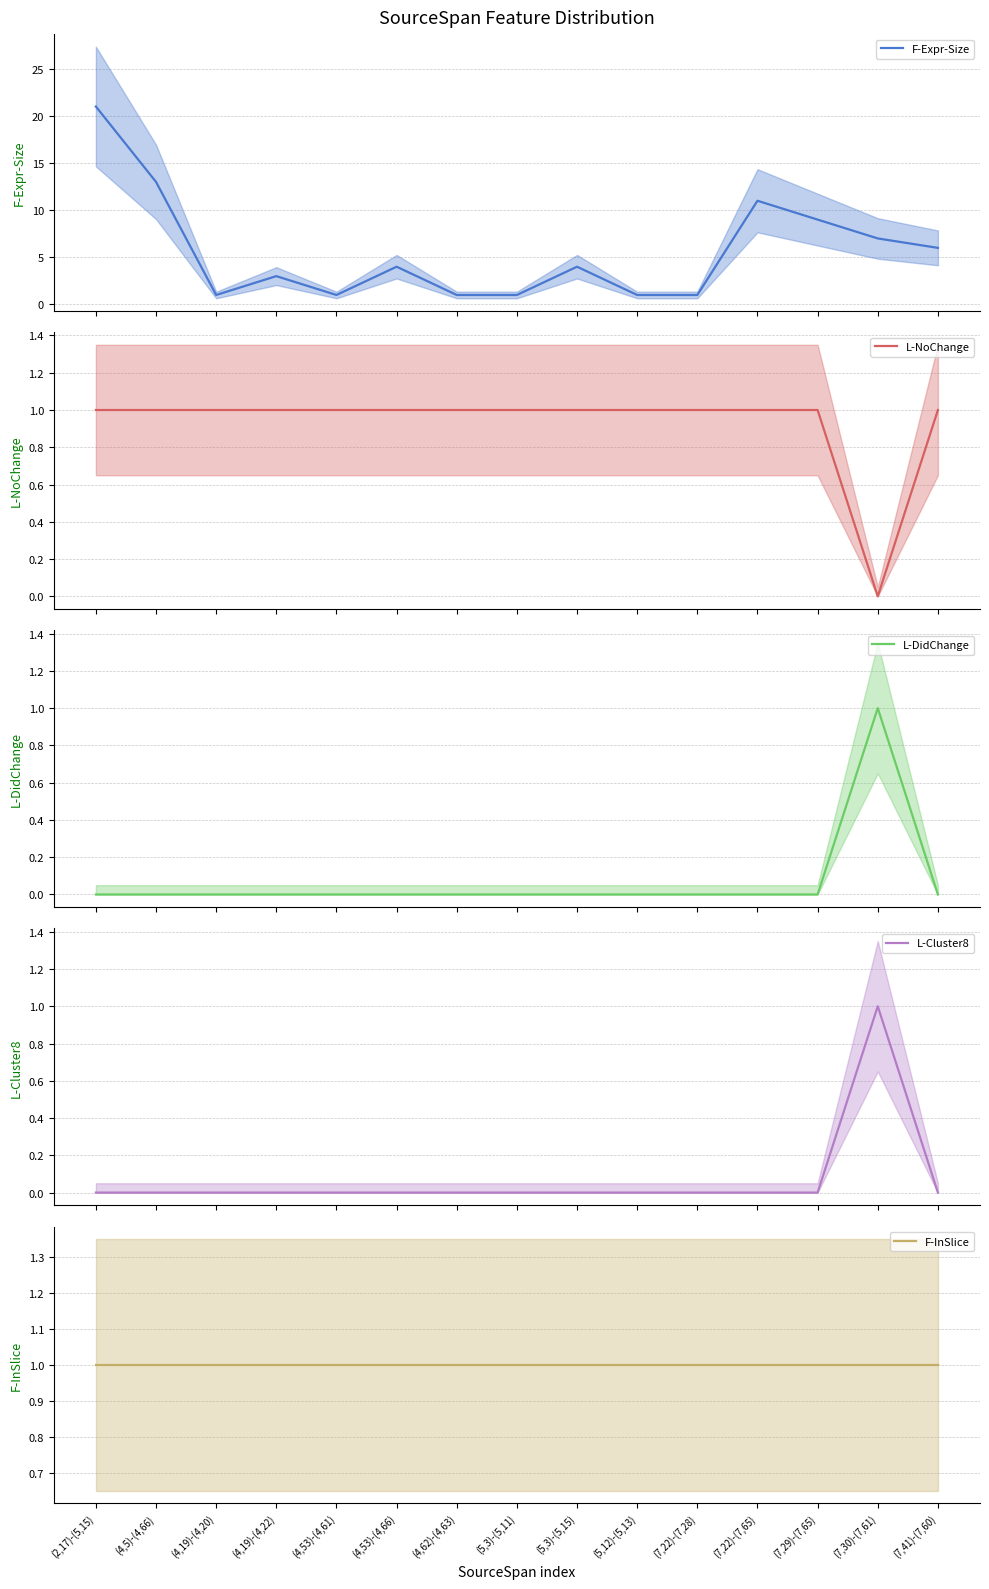

How many lines are shown in the chart?

5